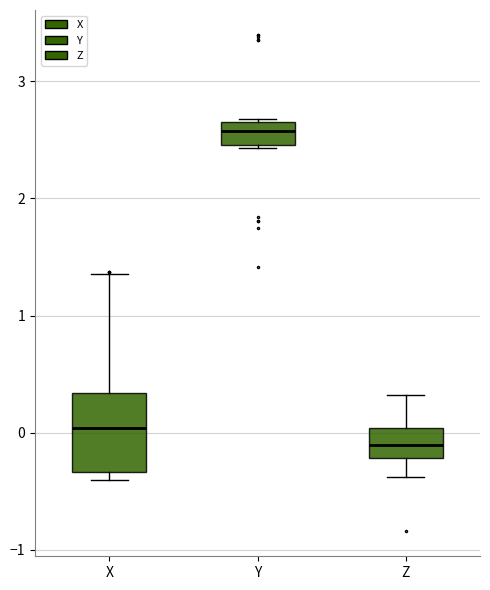

Which box has the lowest median line?

Z